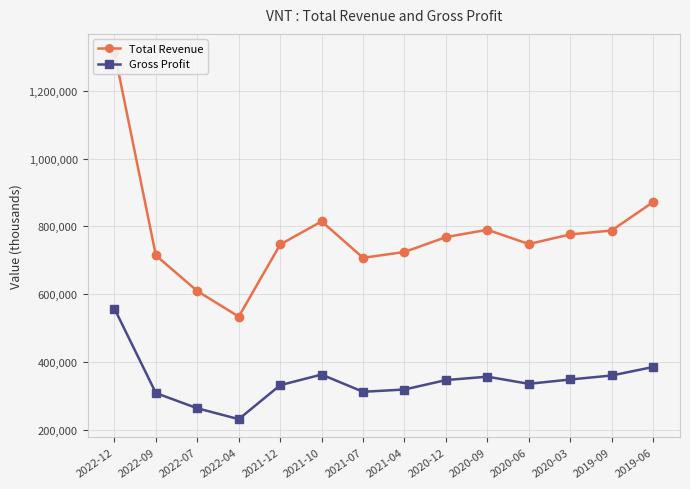

Where is the first local maximum for Gross Profit?

2021-10